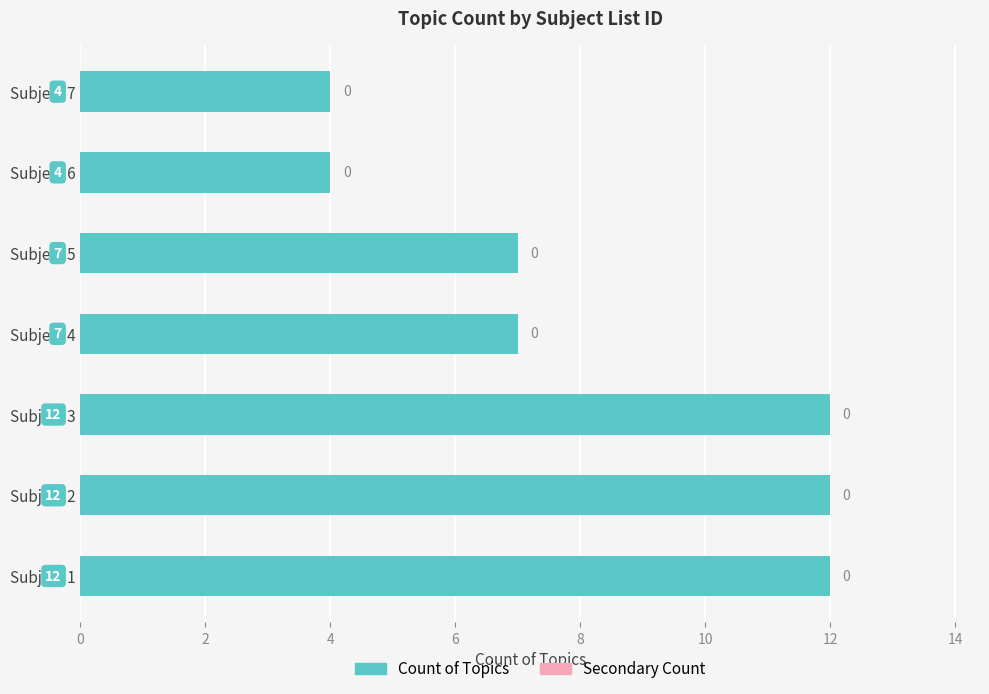

The value at Subject 3 is 20. True or false?

False